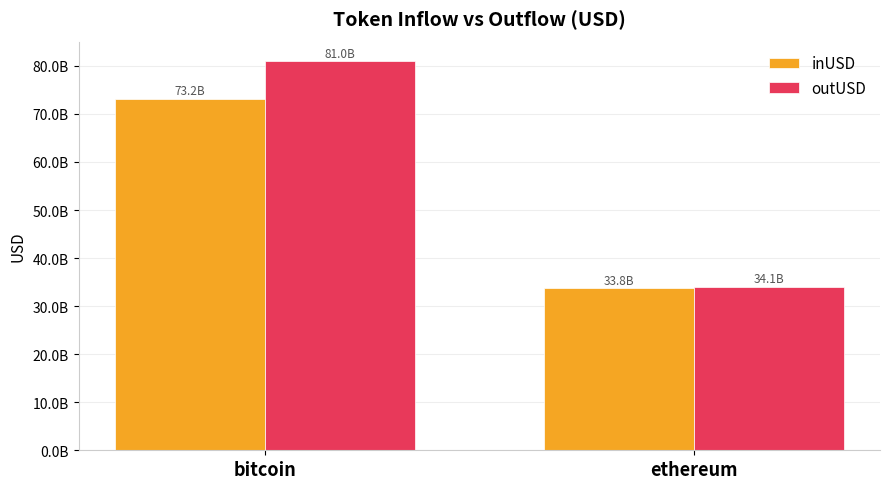

Reading right to left, transcribe all the data shown in this chart.

inUSD: 33772163104.9	73172484411.0
outUSD: 34062119912.3	81014060023.3